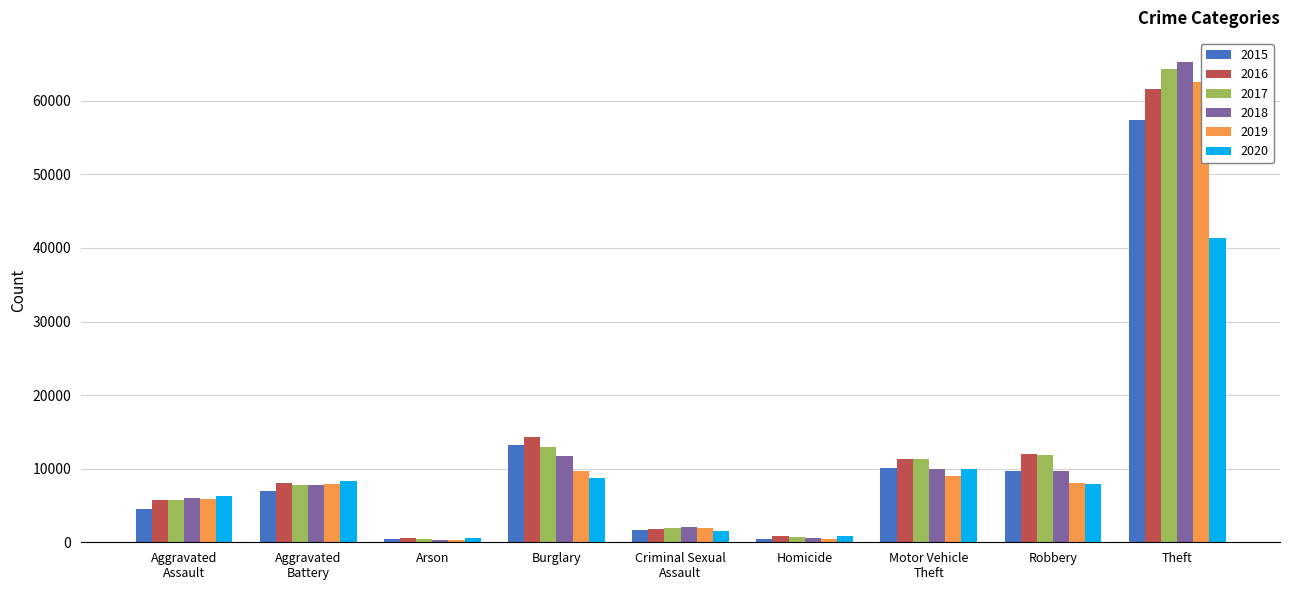

At which category is the sum across all series the highest?

Theft